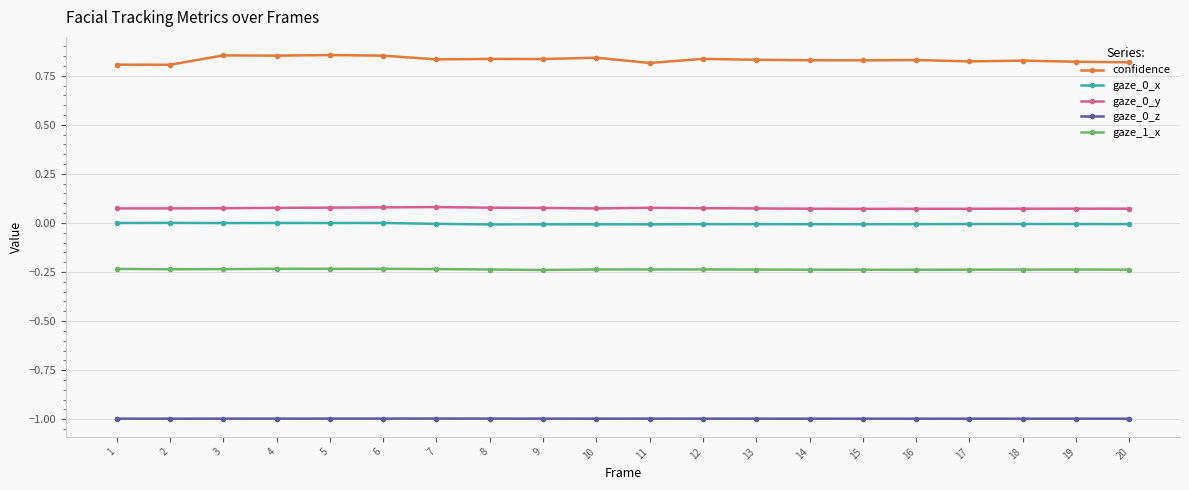

What is the smallest value displayed?

-1.0